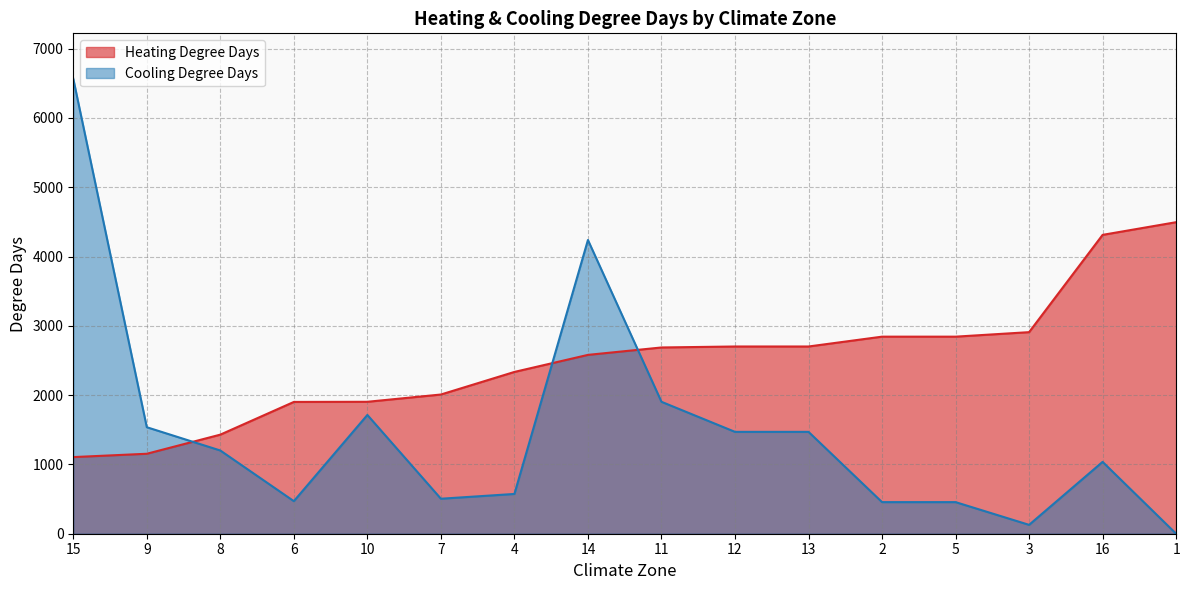

Which series has the largest total across all categories?

Heating Degree Days